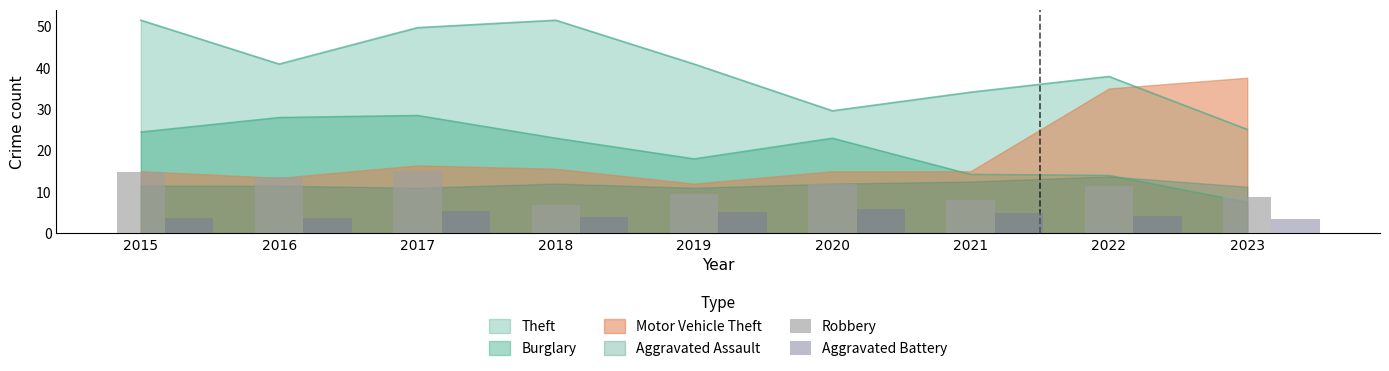

What is the smallest value displayed?

3.5